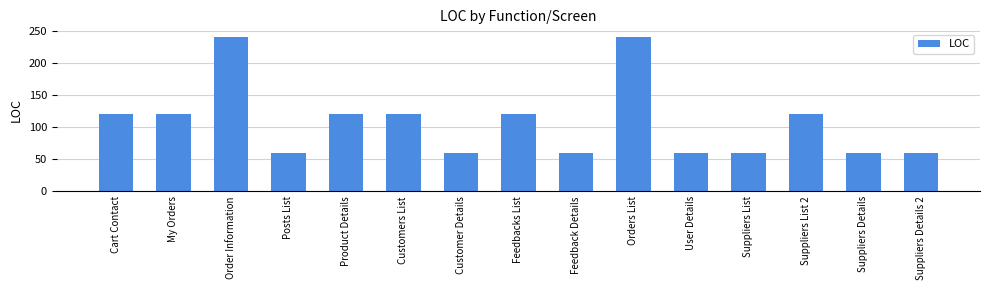

What is the difference between the maximum and minimum values?

180